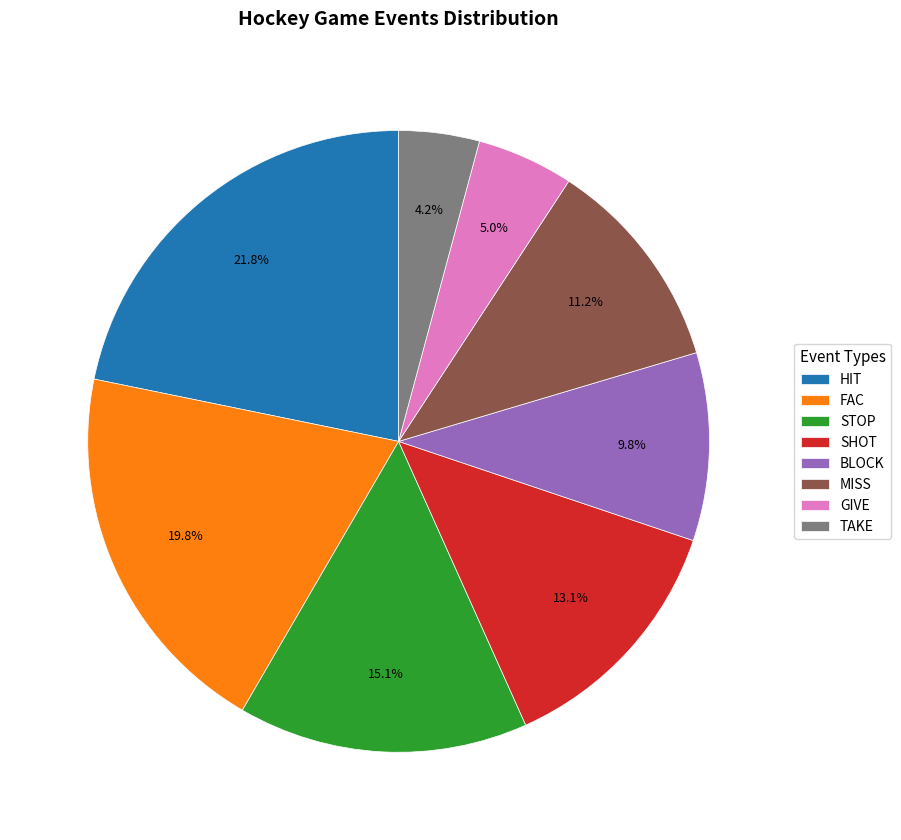

How much of the chart is everything except TAKE?

95.8%